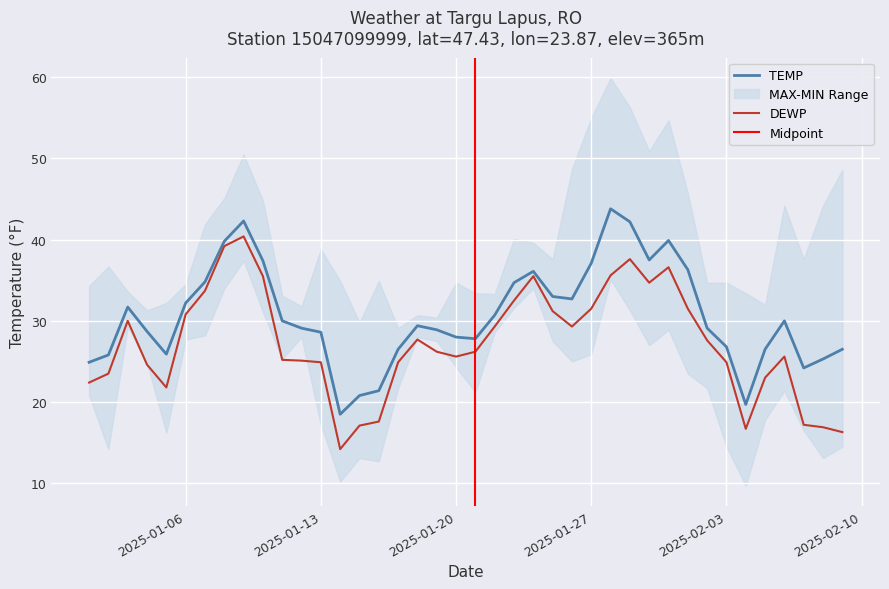

At how many categories does at least one series exceed 21?

37